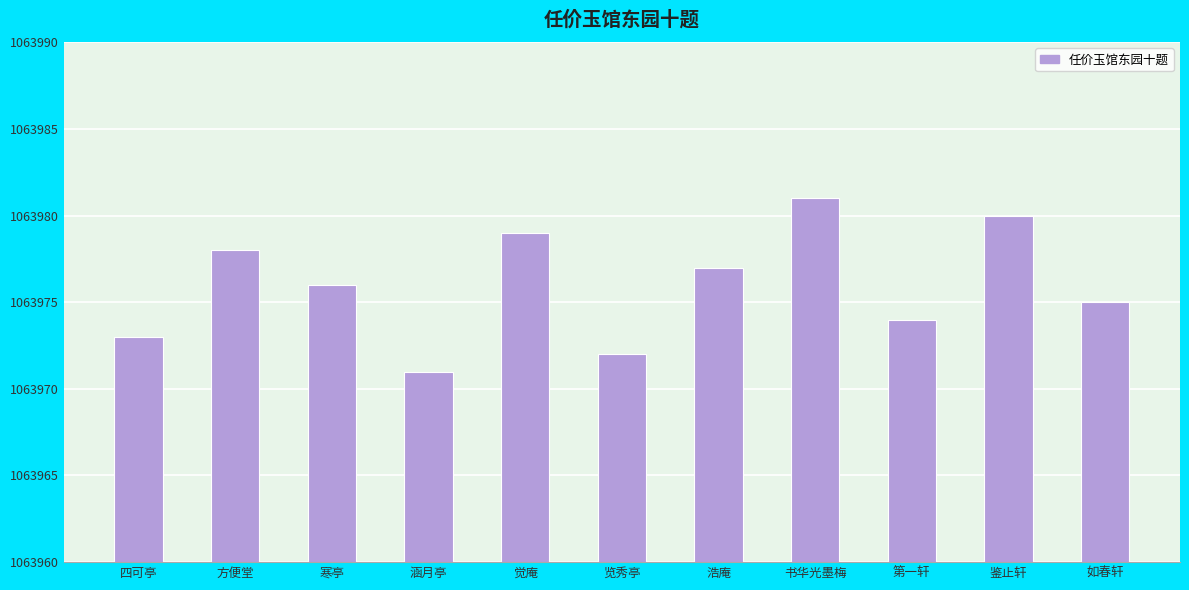

What is the smallest value displayed?

1063971